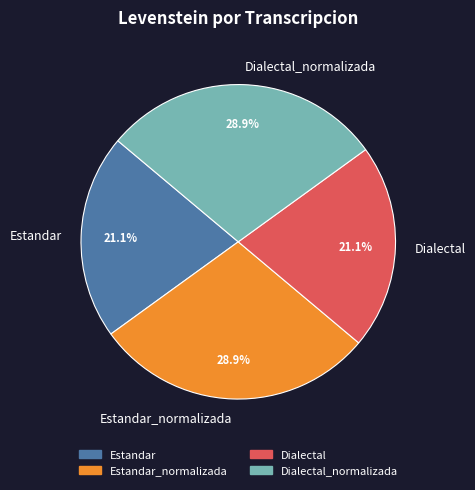

Does any single category account for the majority?

No